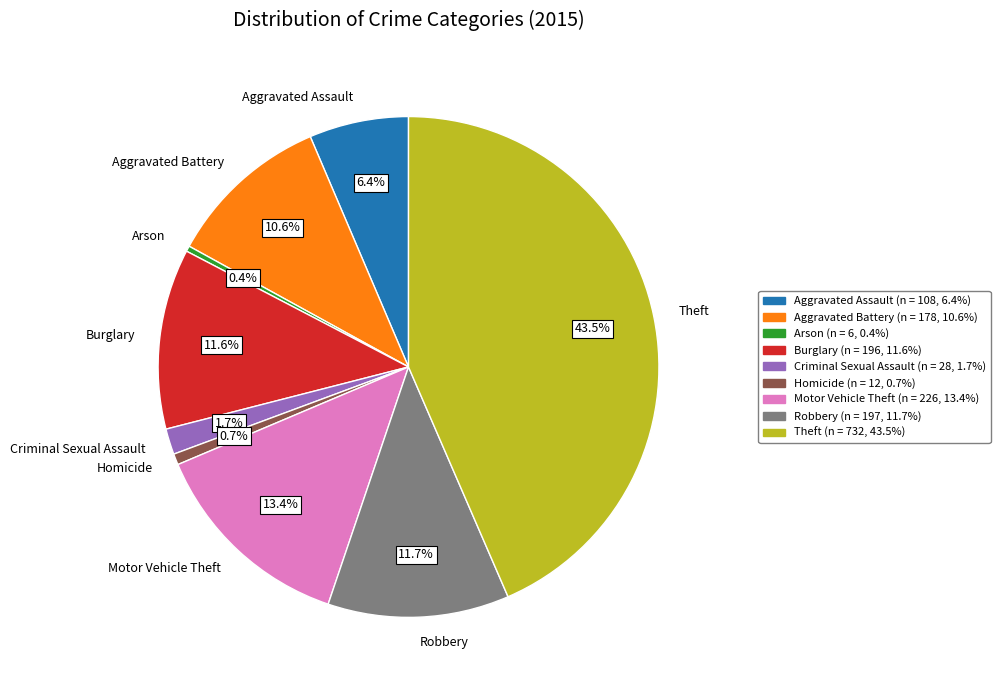

Approximately how many times larger is the value at Robbery compared to Theft?

0.3